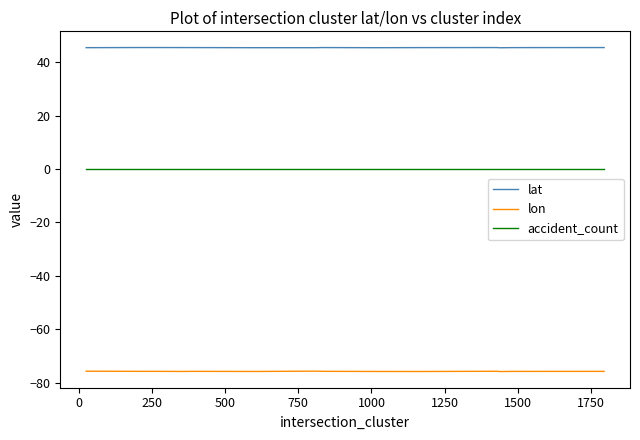

Which series has the largest total across all categories?

lat